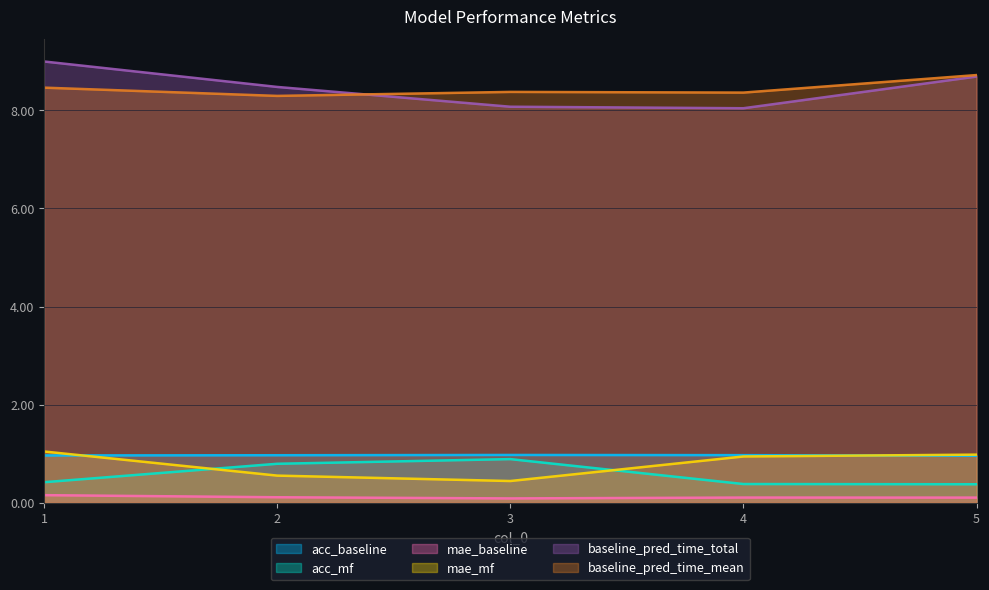

Between 1 and 3, which is larger?

3